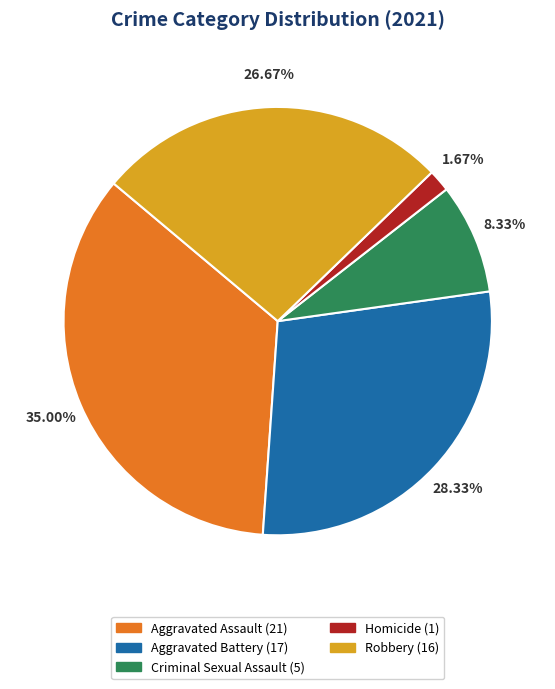

What percentage is the Homicide slice, to the nearest percent?

2%